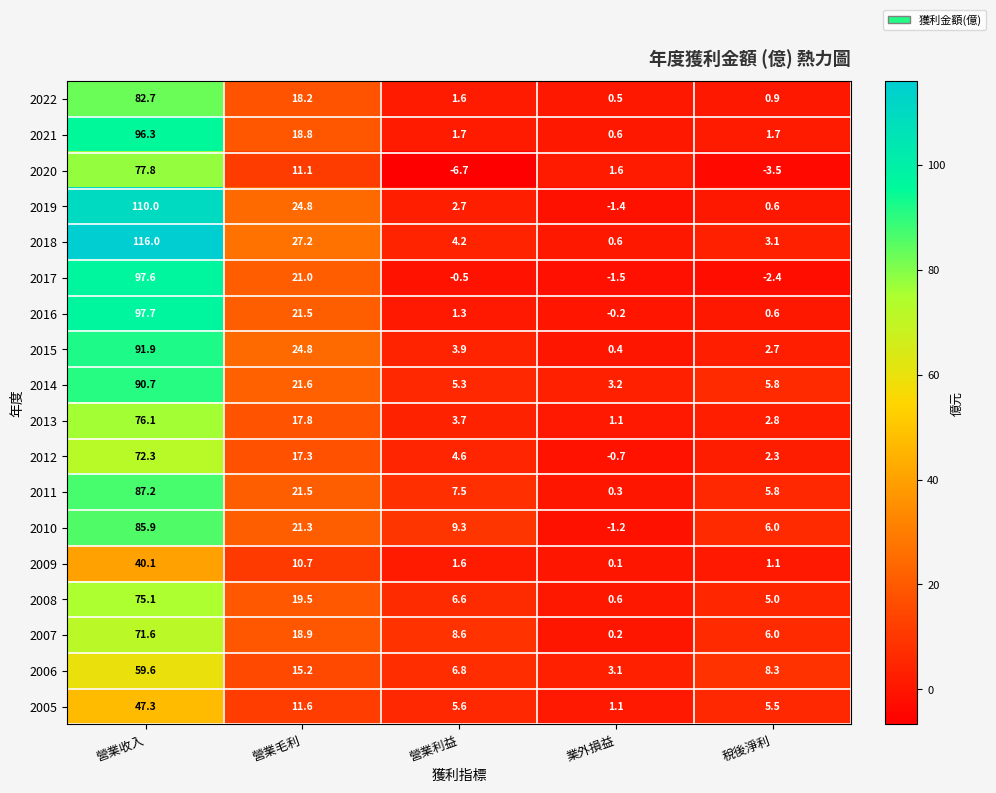

Read the 2017 value at 營業毛利.

21.0